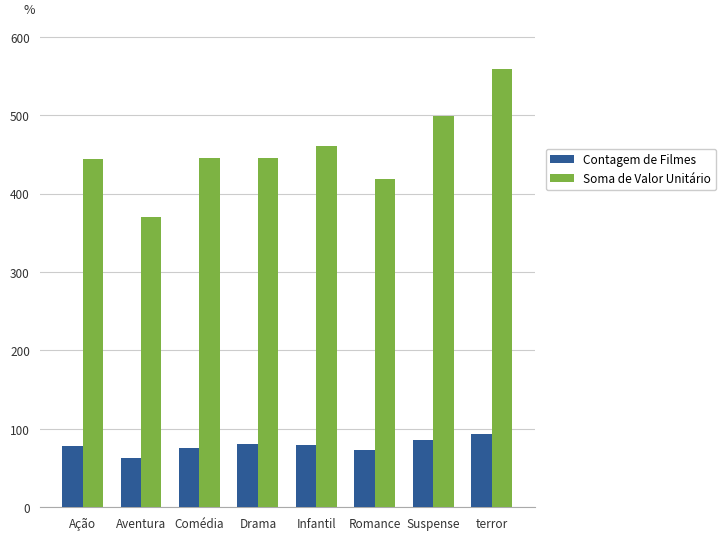

Which series changed the most between Suspense and terror?

Soma de Valor Unitário